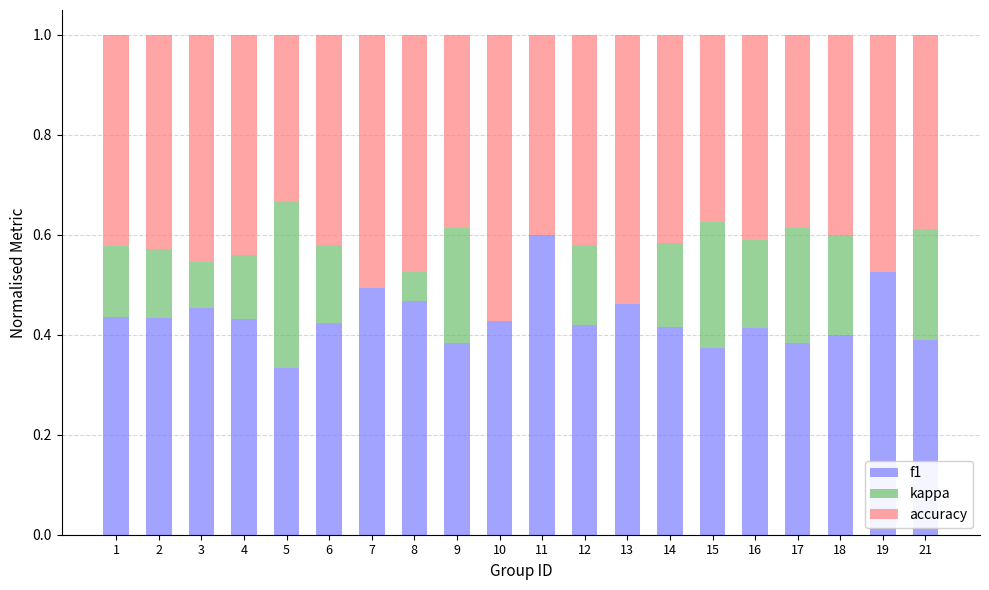

True or false: f1 has a value of 0.4 at 1.

True